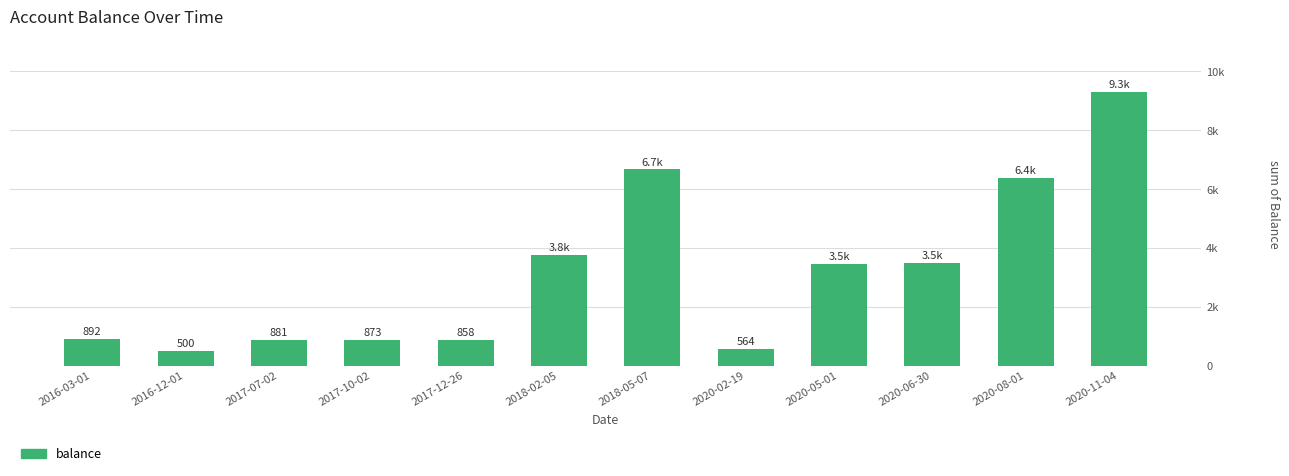

Which label corresponds to the smallest value in the chart?

2016-12-01